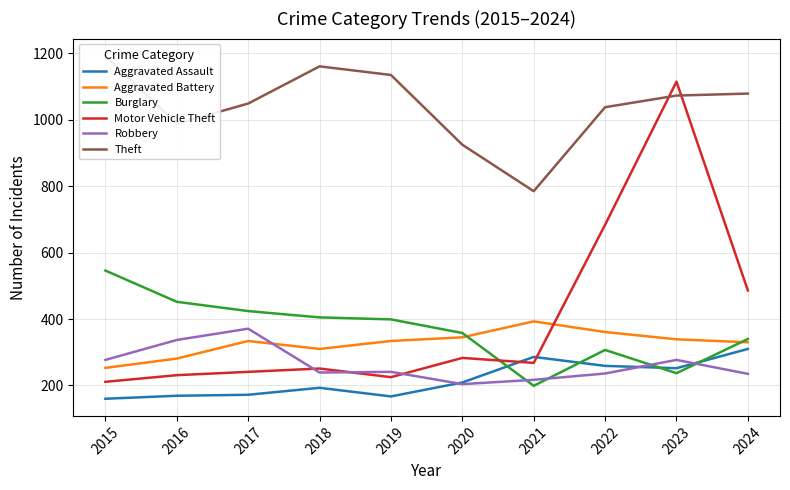

How many data points in Burglary are above 399?

4